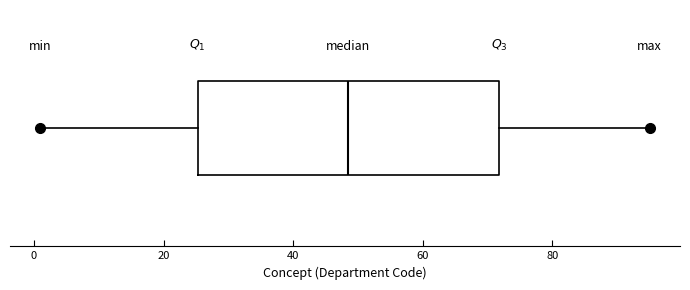

Read this box plot against the x-axis: the position of the median line, the range covered by the box, and the ends of both whiskers. The values are not printed on the chart, so give them approximately, as read against the axis.

median 48, box 26 to 72, whiskers 2 to 96